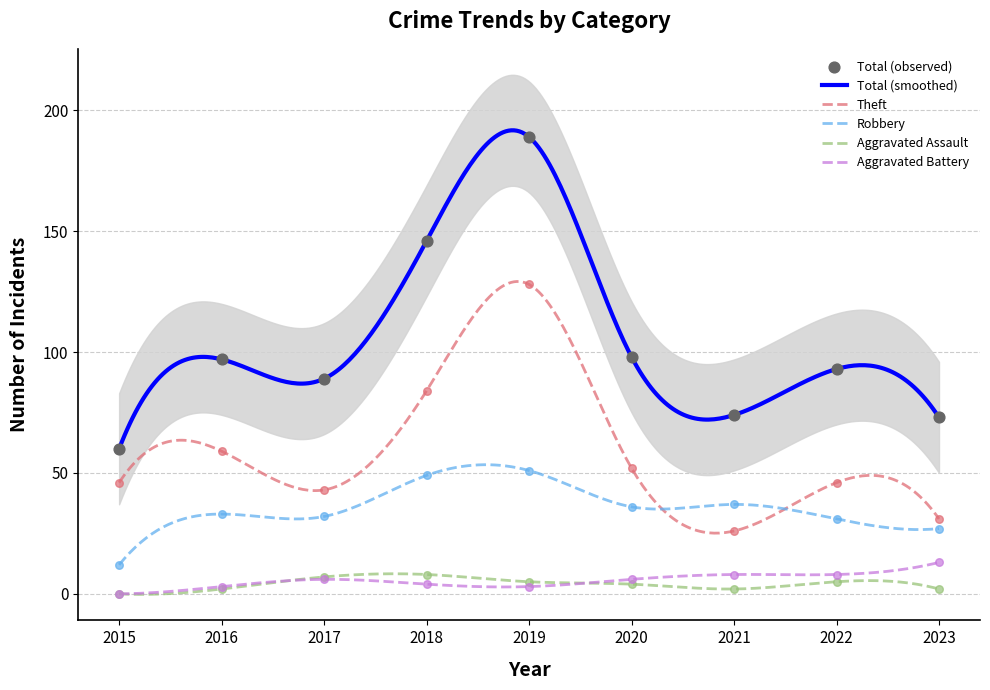

Which series has the widest spread of Y values?

Total